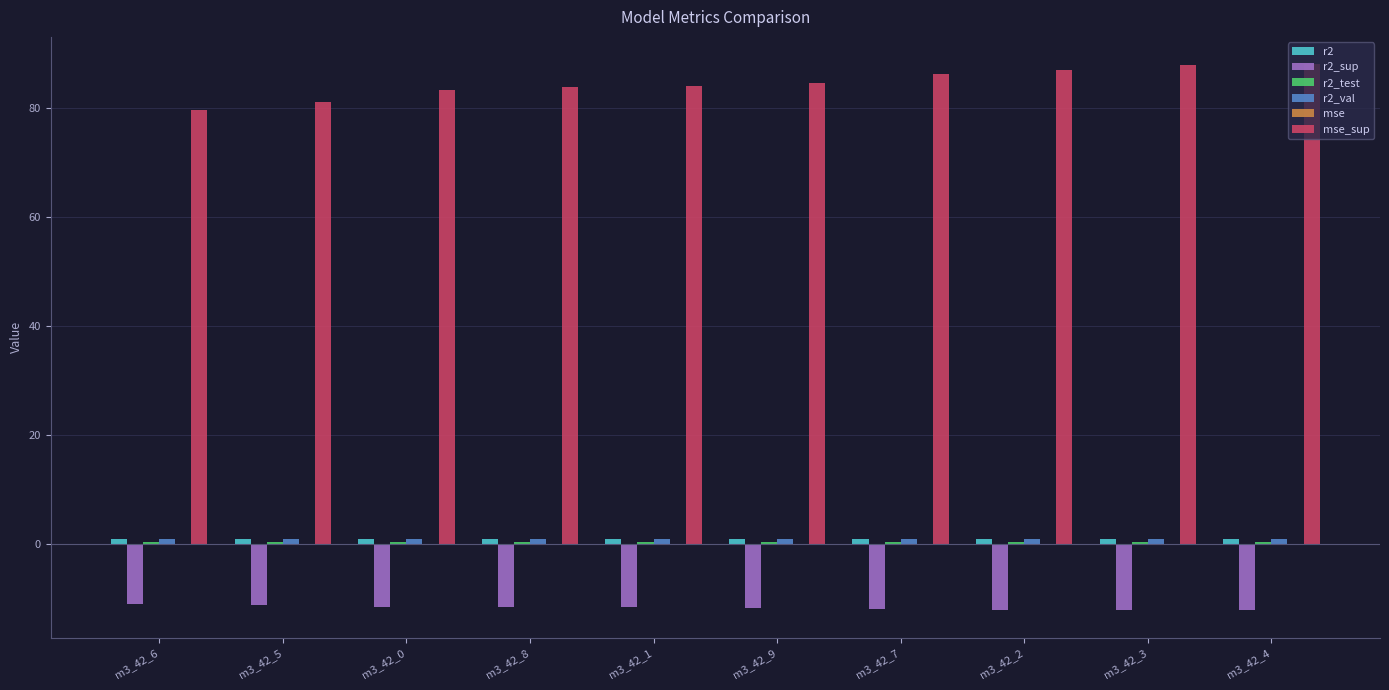

What is the greatest value displayed?

88.0